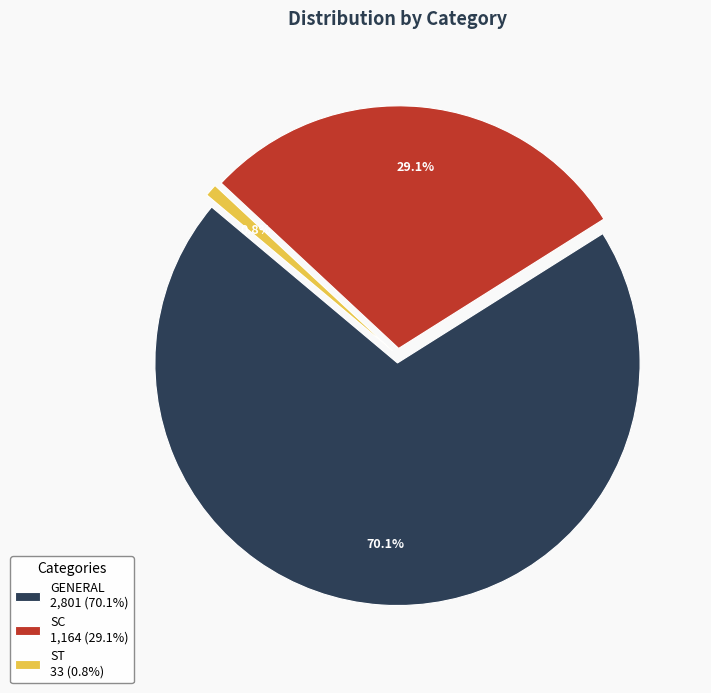

Which category has the smallest portion of the pie?

ST